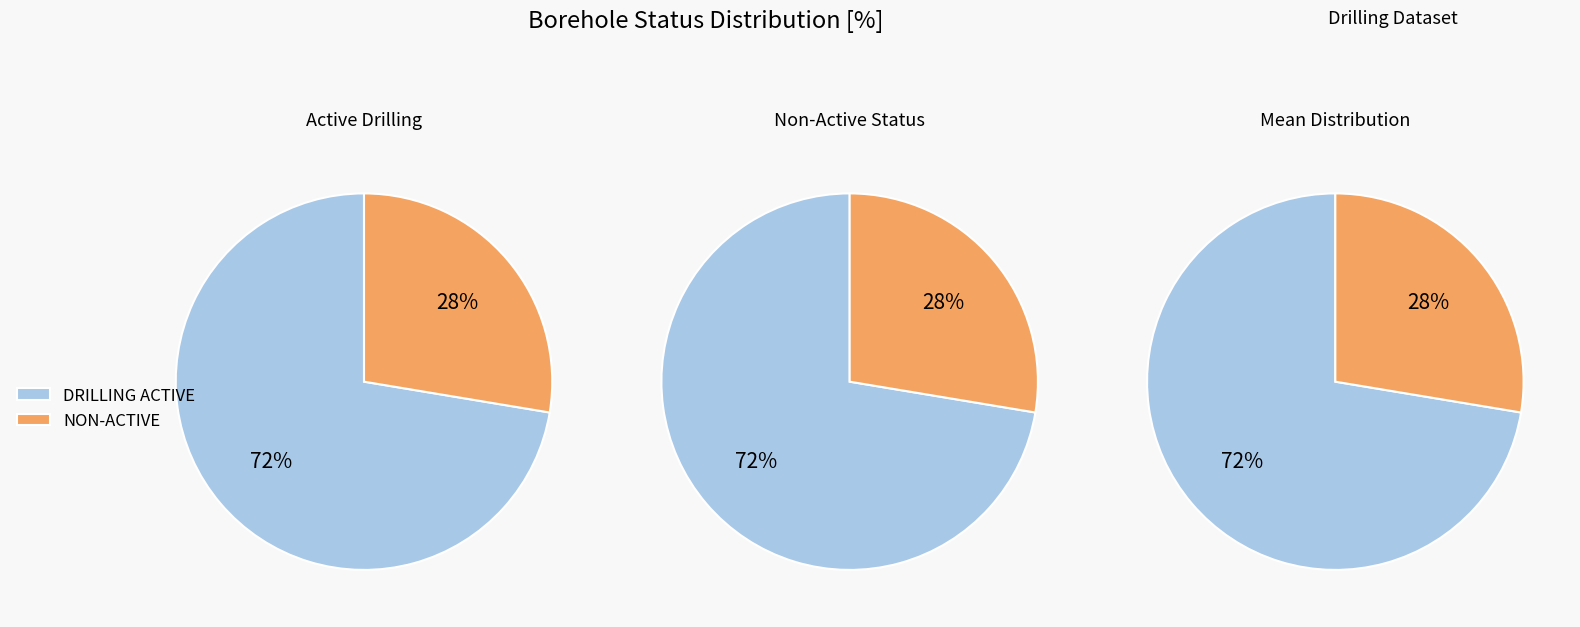

How many segments does this pie chart have?

6